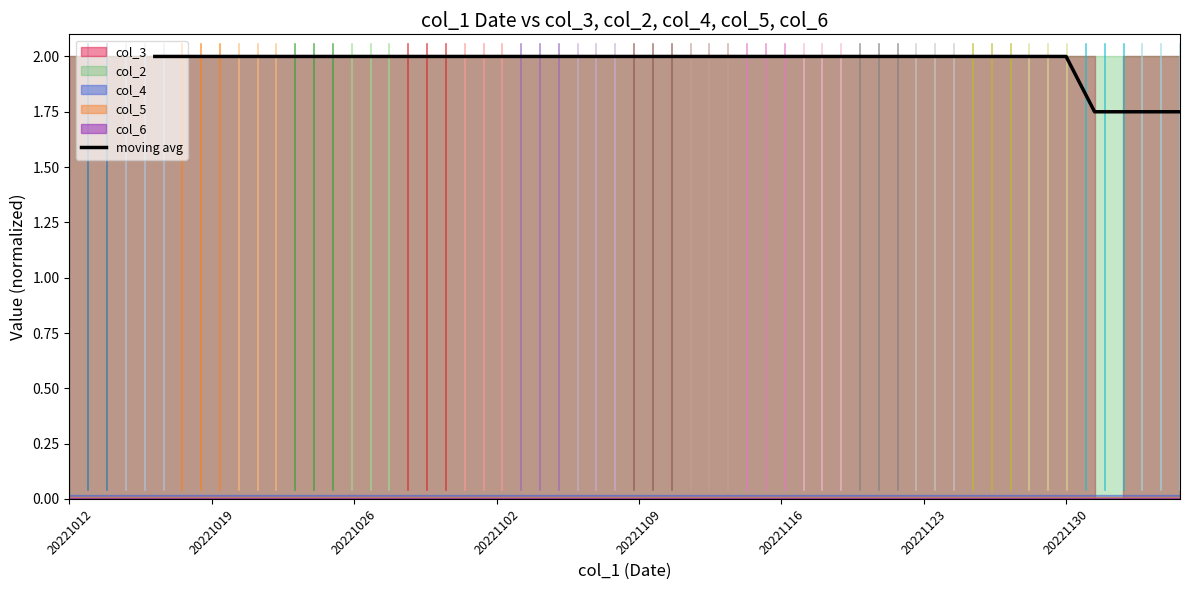

What is the average value?

2.0